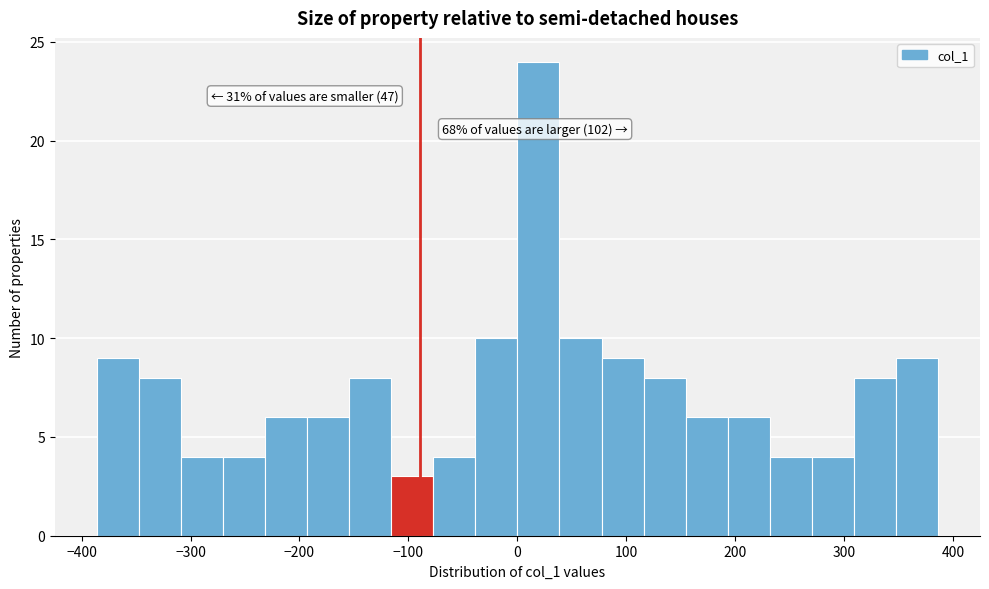

Around what value on the x-axis is the tallest bar? Give the approximate position of its centre, as read against the axis.

20